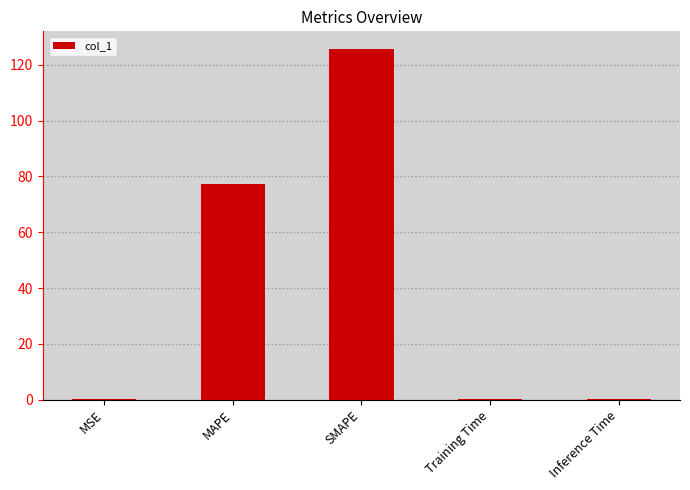

Reading left to right, extract all data points from this chart.

MSE=0.1	MAPE=77.2	SMAPE=125.8	Training Time=0.1	Inference Time=0.1